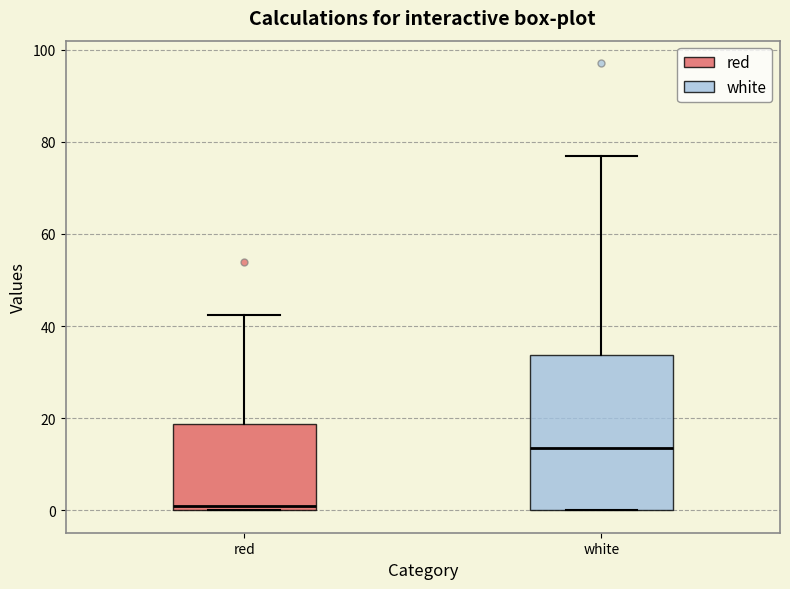

Which box's median line is the highest?

white